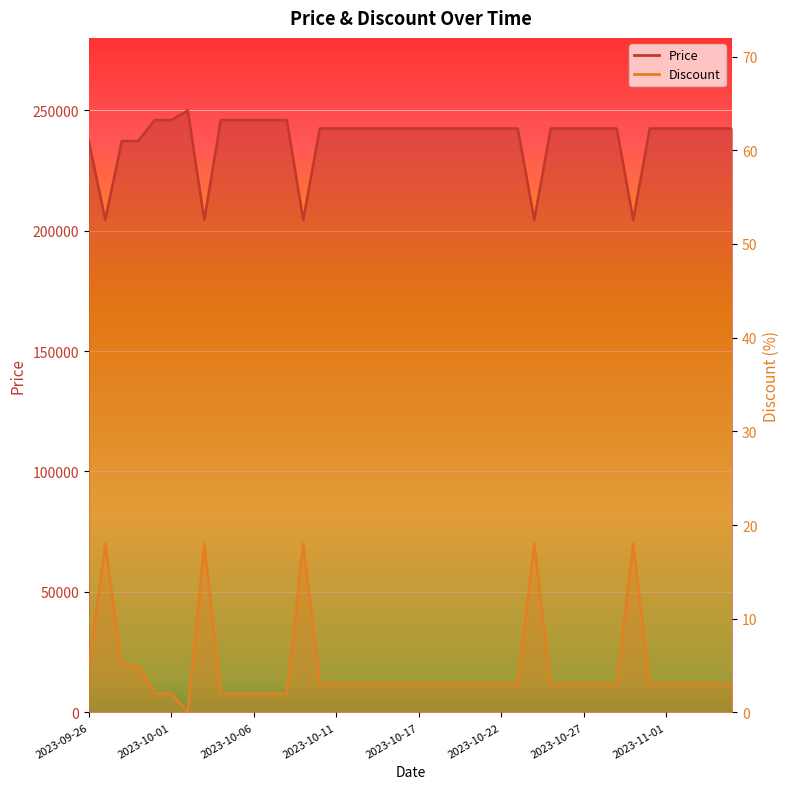

What is the difference between the maximum and minimum values in the Price series?

45400